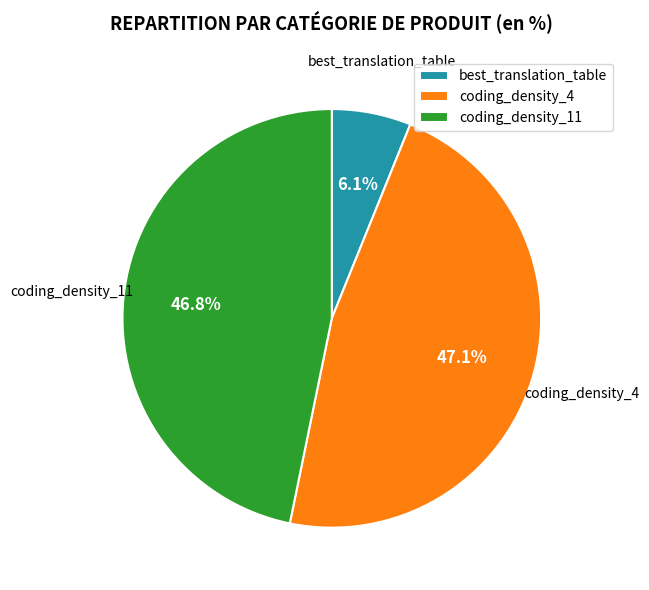

Is coding_density_11 the majority of the pie?

No